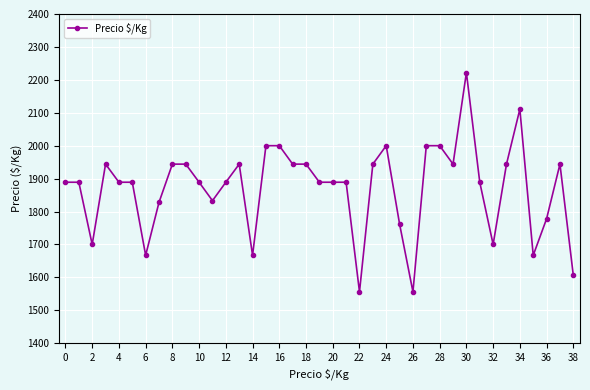

What is the value of the 10th point from the left?

1944